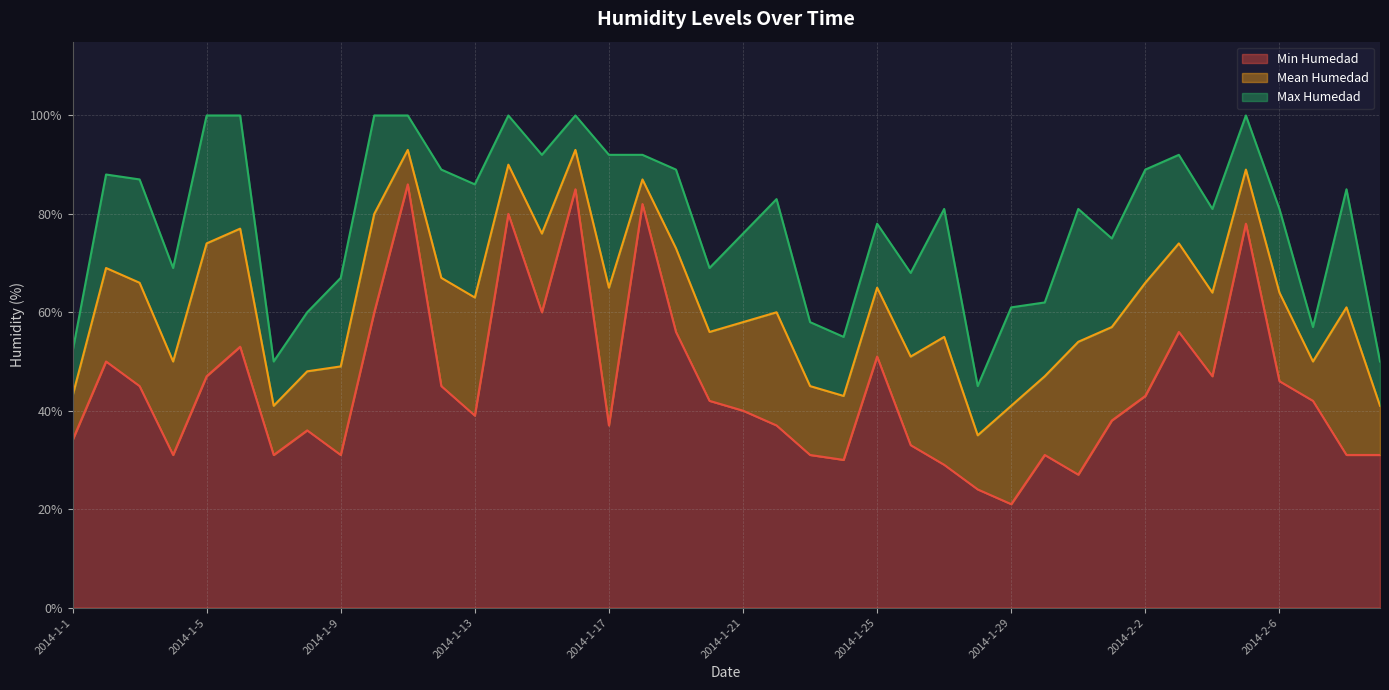

True or false: Mean Humedad and Min Humedad intersect in this chart.

False